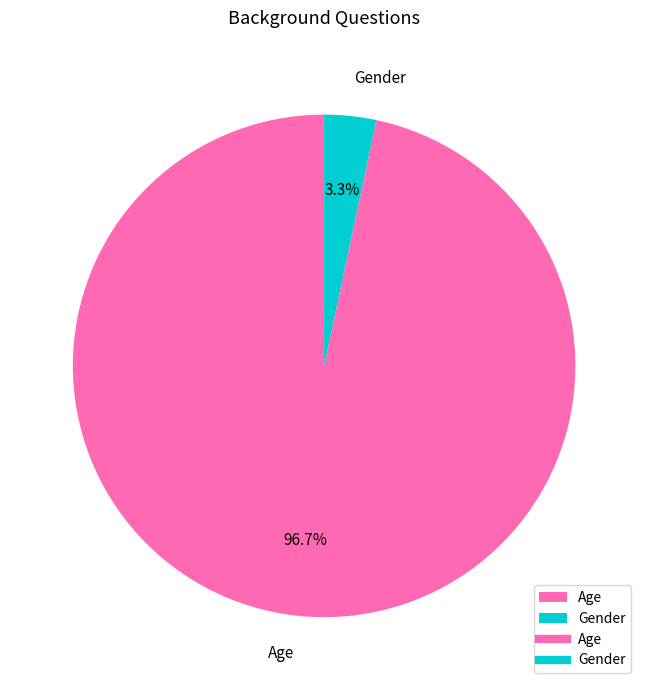

Does Age represent more than half of the total?

Yes